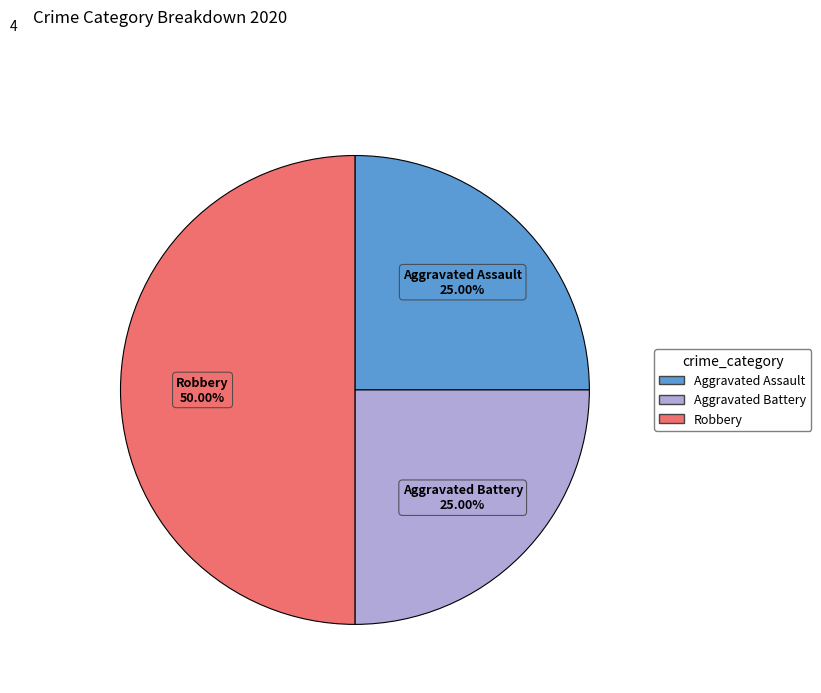

Does Aggravated Assault represent more than half of the total?

No